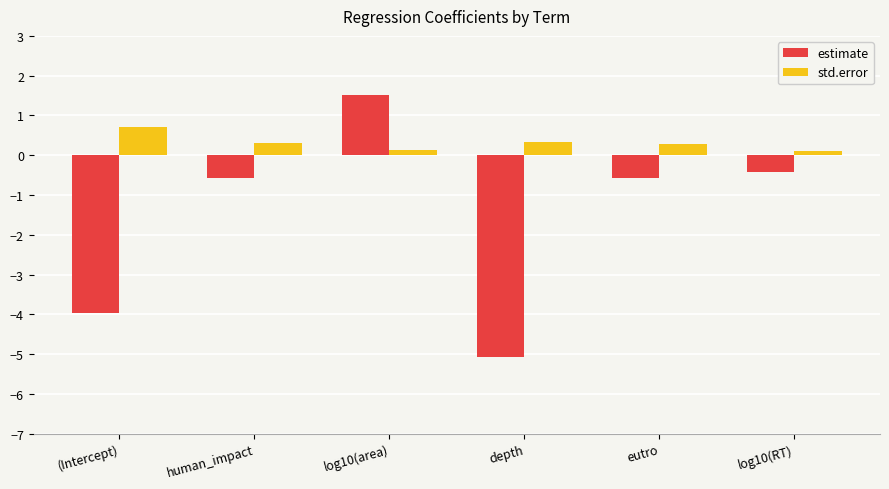

At (Intercept), list the series in order from largest to smallest.

std.error, estimate